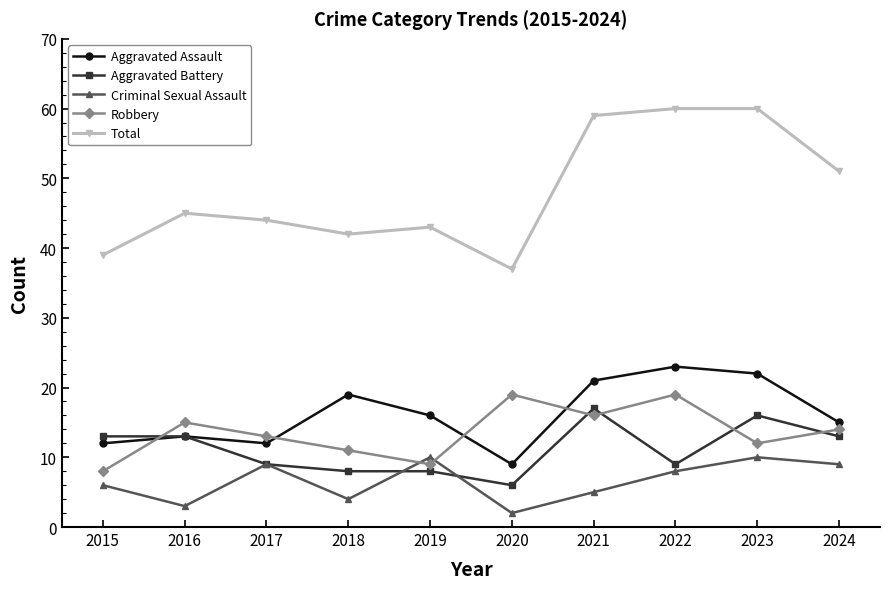

Which series has the widest spread of values?

Total